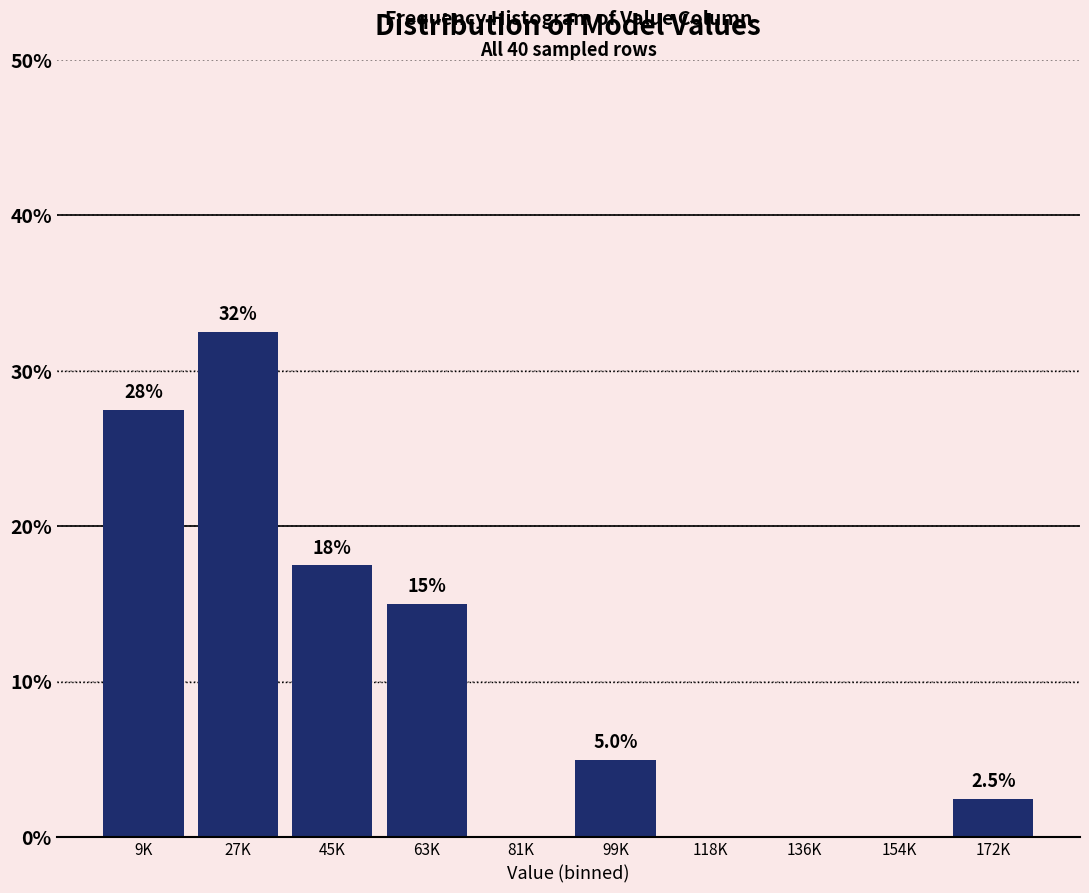

Reading left to right, transcribe all the data shown in this chart.

9K=27.5	27K=32.5	45K=17.5	63K=15.0	81K=0.0	99K=5.0	118K=0.0	136K=0.0	154K=0.0	172K=2.5